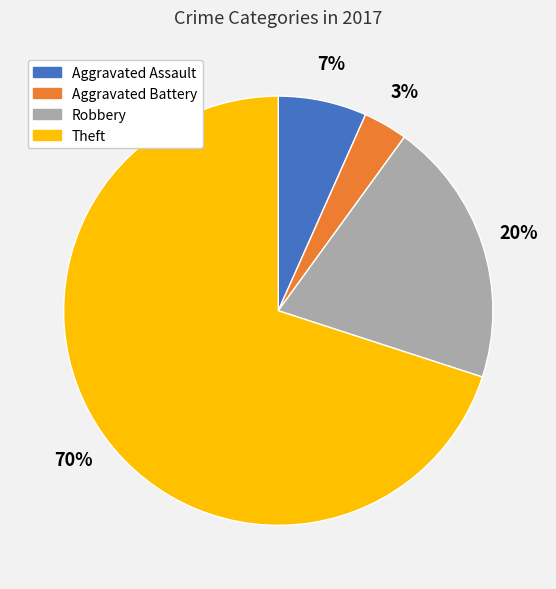

Is there a majority slice in this chart?

Yes